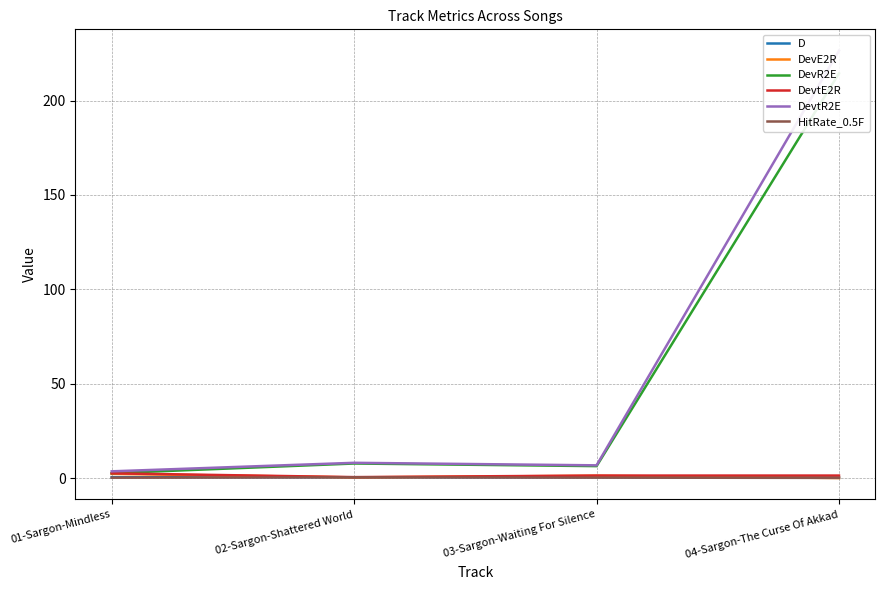

True or false: DevE2R and DevR2E intersect in this chart.

False